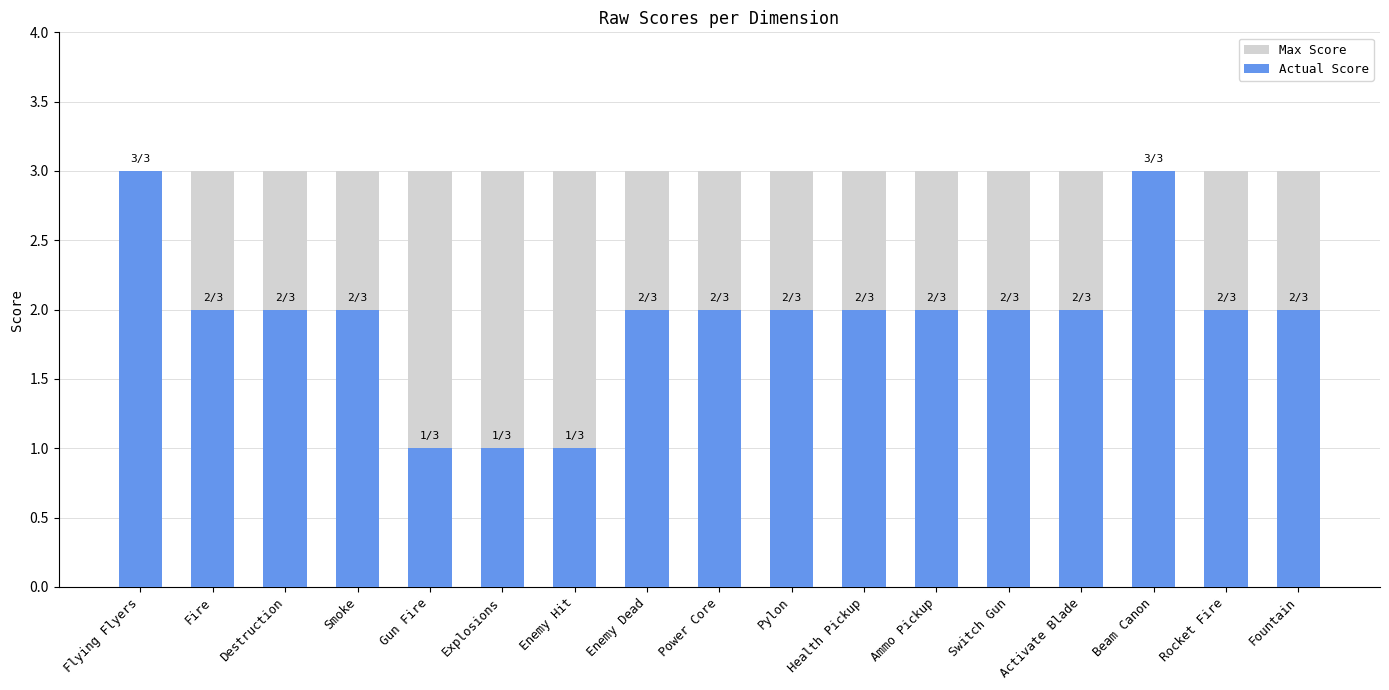

What is the difference between the highest and lowest values at Pylon?

1